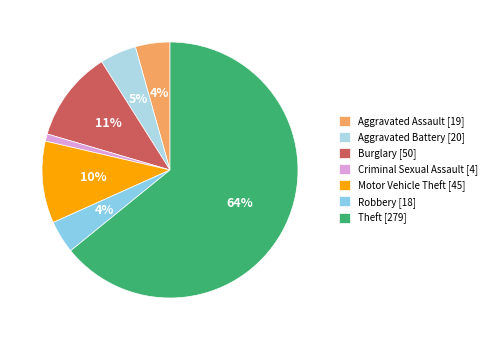

Which category accounts for the majority?

Theft [279]